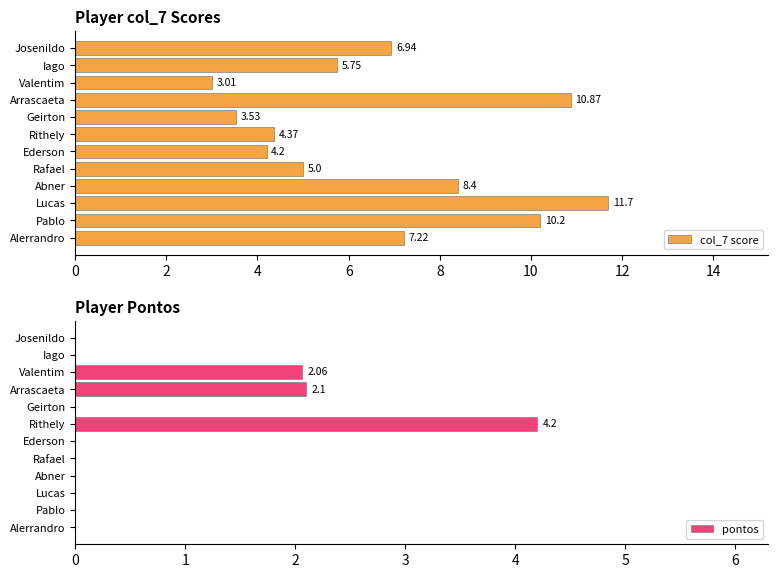

What is the average value of the pontos series?

0.7